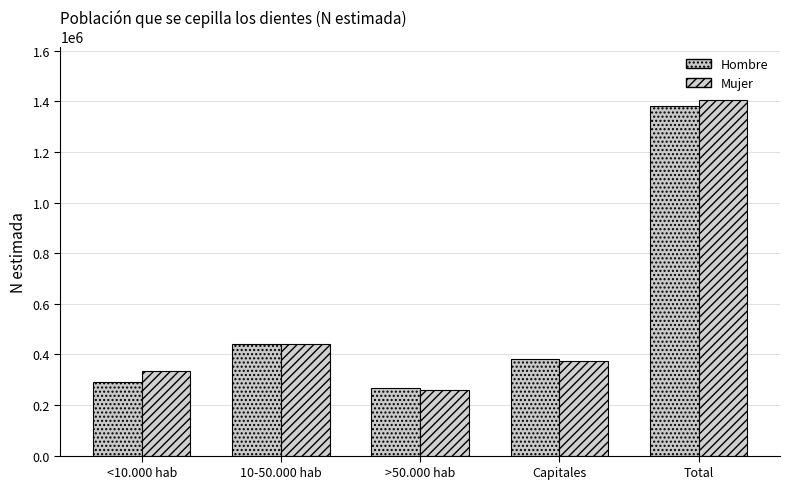

List the series in order of their peak value, lowest first.

Hombre, Mujer